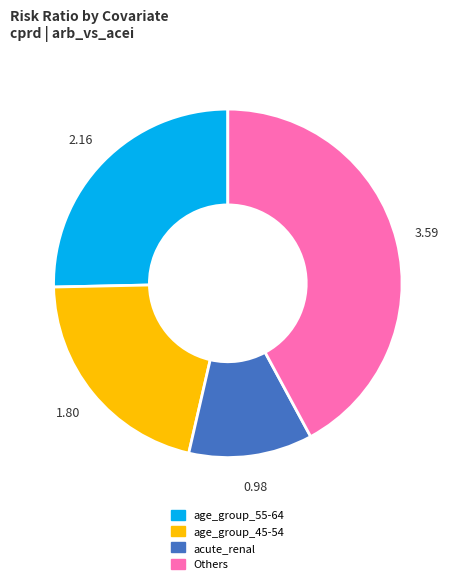

Rank the categories by value from highest to lowest.

Others, age_group_55-64, age_group_45-54, acute_renal